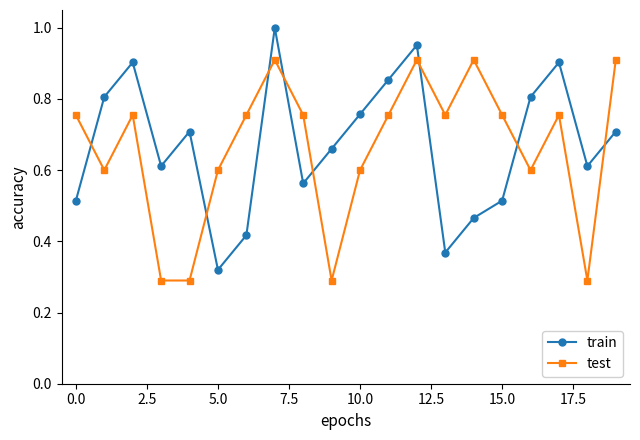

At how many categories does at least one series exceed 0?

20